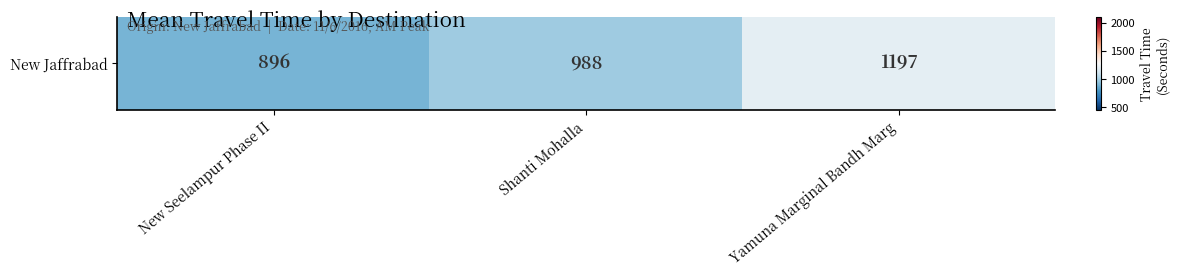

What is the ratio of the value at Shanti Mohalla to the value at Yamuna Marginal Bandh Marg?

0.8